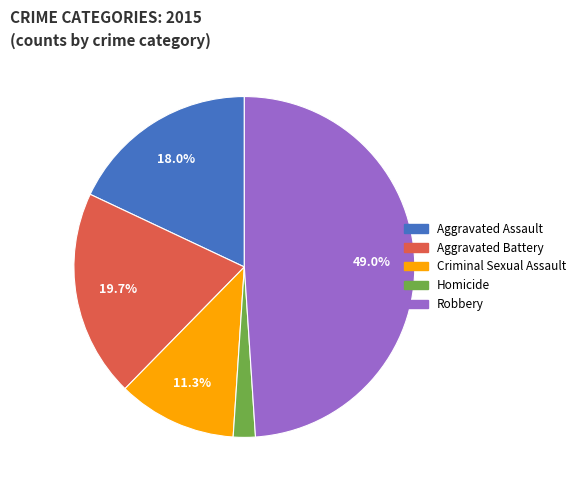

Does any single category account for the majority?

No